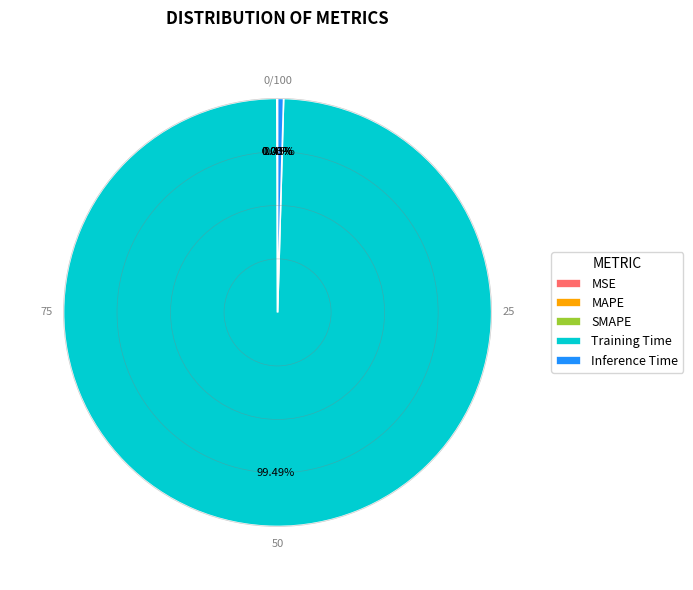

What is the majority slice?

Training Time